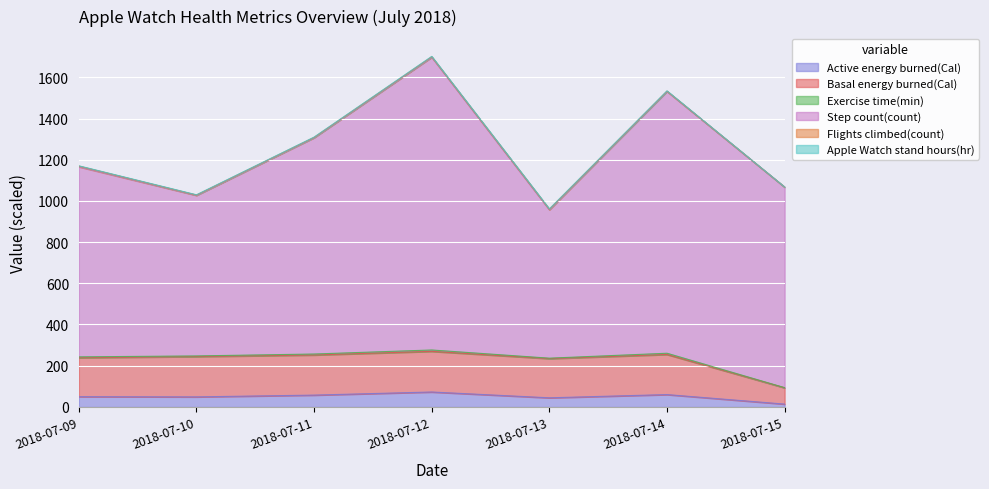

True or false: Basal energy burned(Cal) and Active energy burned(Cal) intersect in this chart.

False